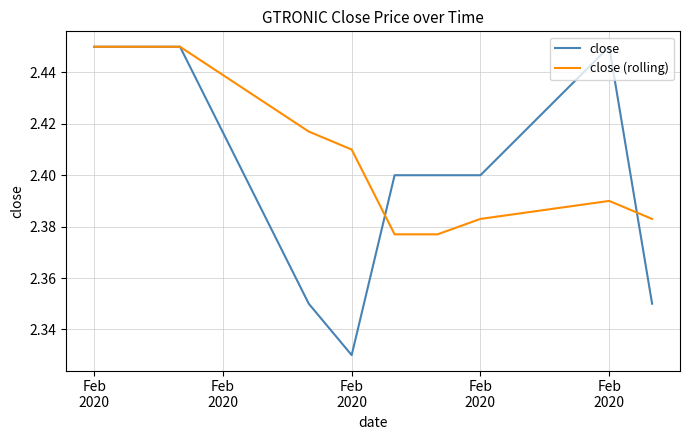

Which series has the widest spread of values?

close